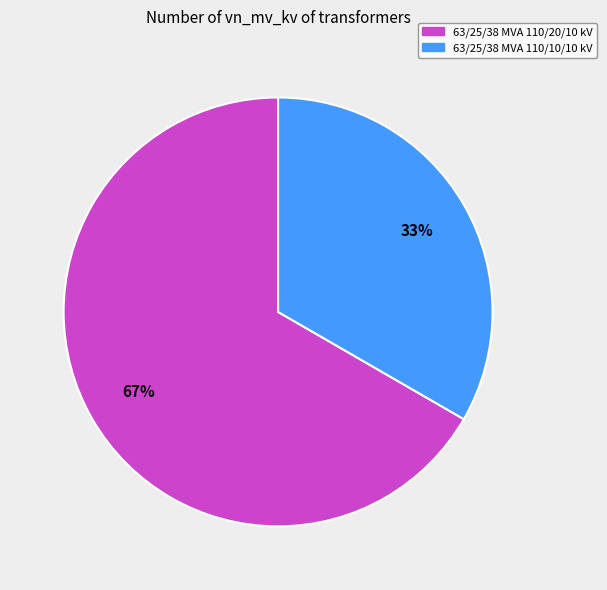

Rank the categories by value from lowest to highest.

63/25/38 MVA 110/10/10 kV, 63/25/38 MVA 110/20/10 kV